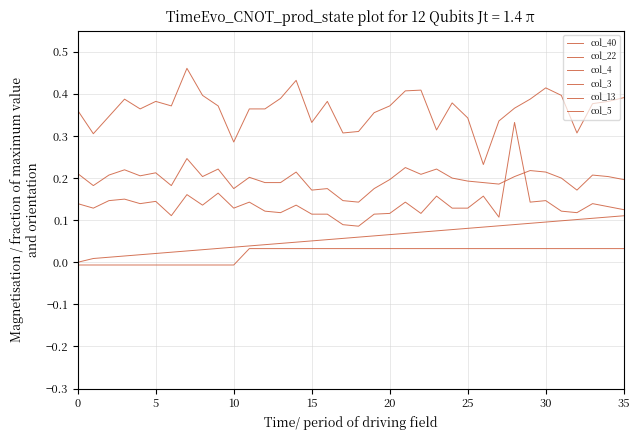

The value of col_22 at 25 is 0.0. True or false?

True